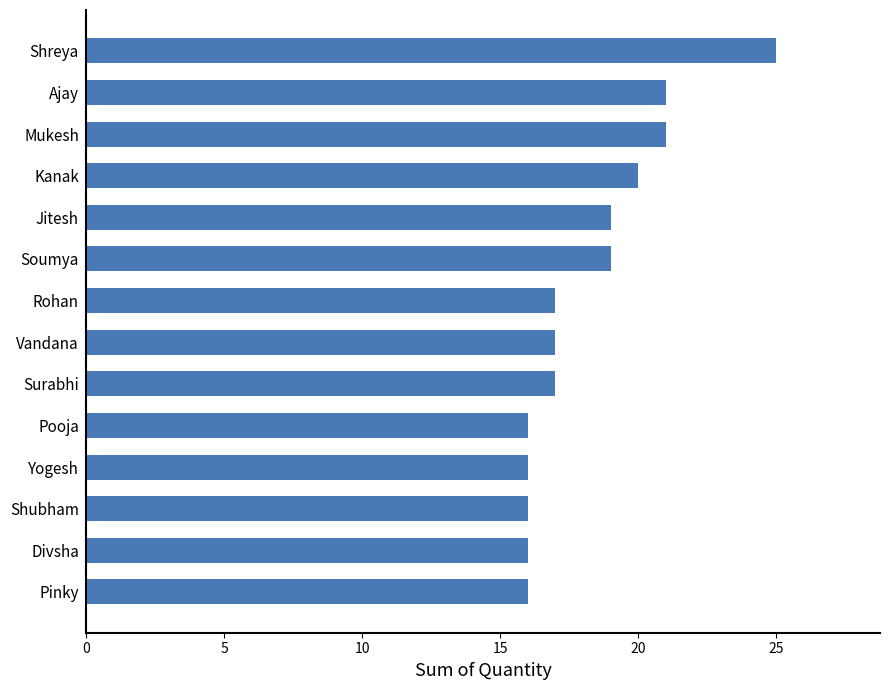

What is the maximum value shown in the chart?

25